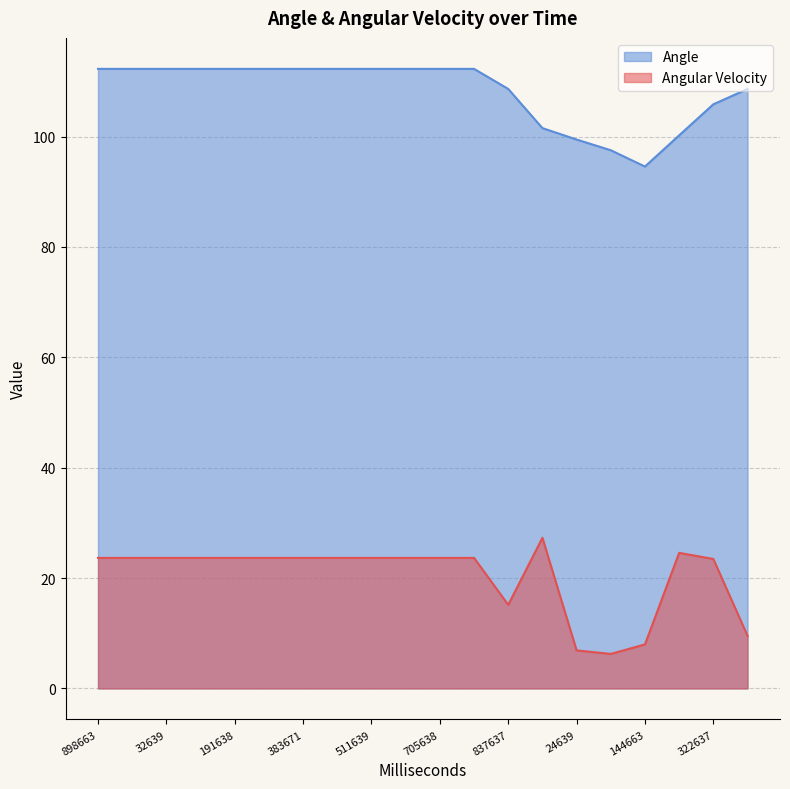

What position from the left is 511639?

9